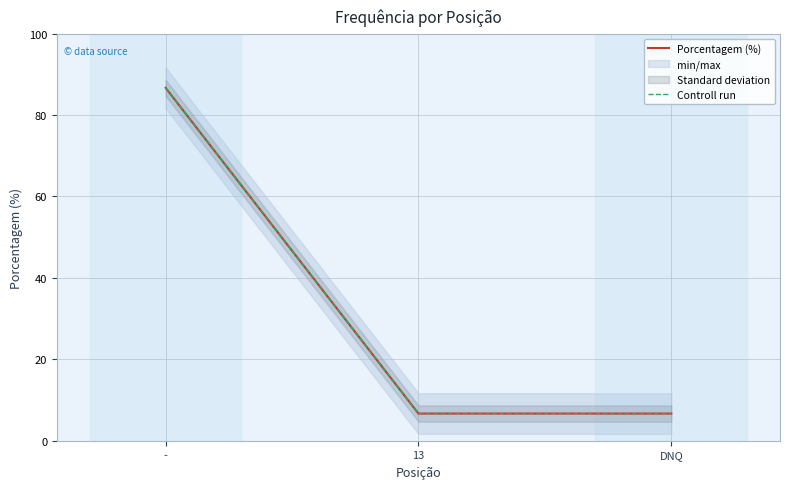

What is the lowest value of the Porcentagem (%) series?

6.7